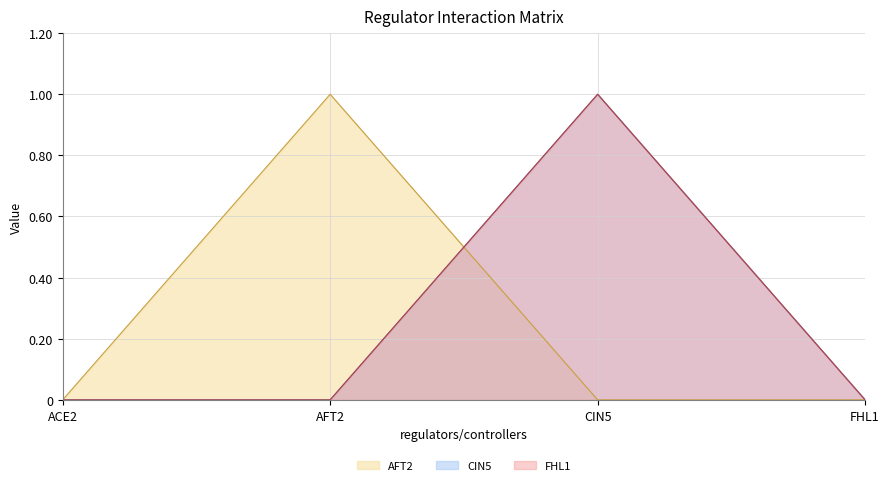

What is the value of the CIN5 (line) point at the 3rd from the left?

1